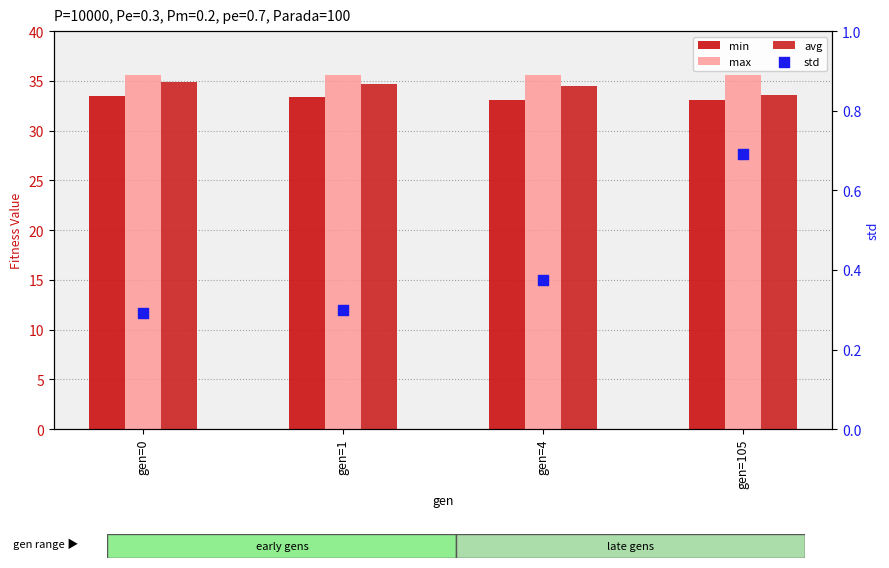

What are all the series names shown in the legend?

min, max, avg, std